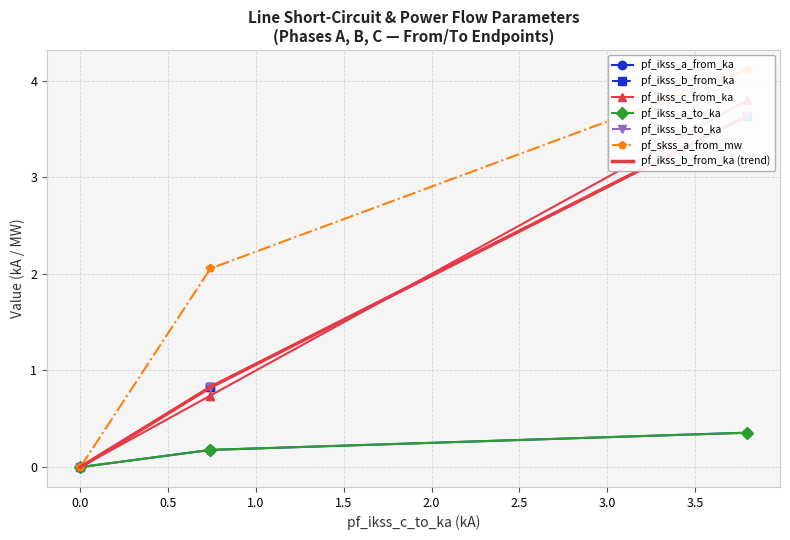

True or false: pf_ikss_c_from_ka and pf_skss_a_from_mw intersect in this chart.

False